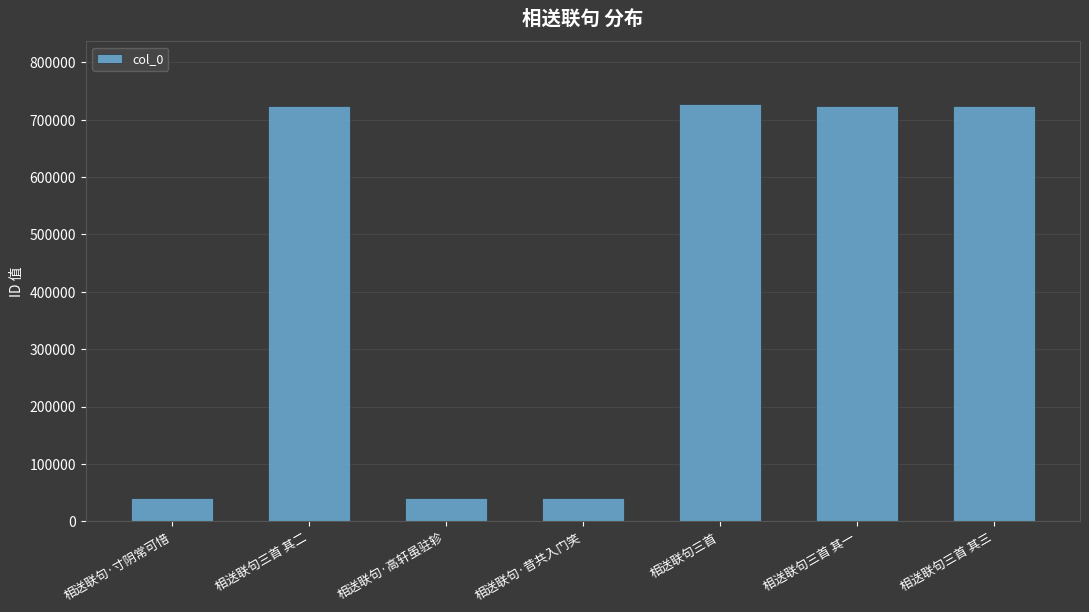

What is the maximum value shown in the chart?

727176